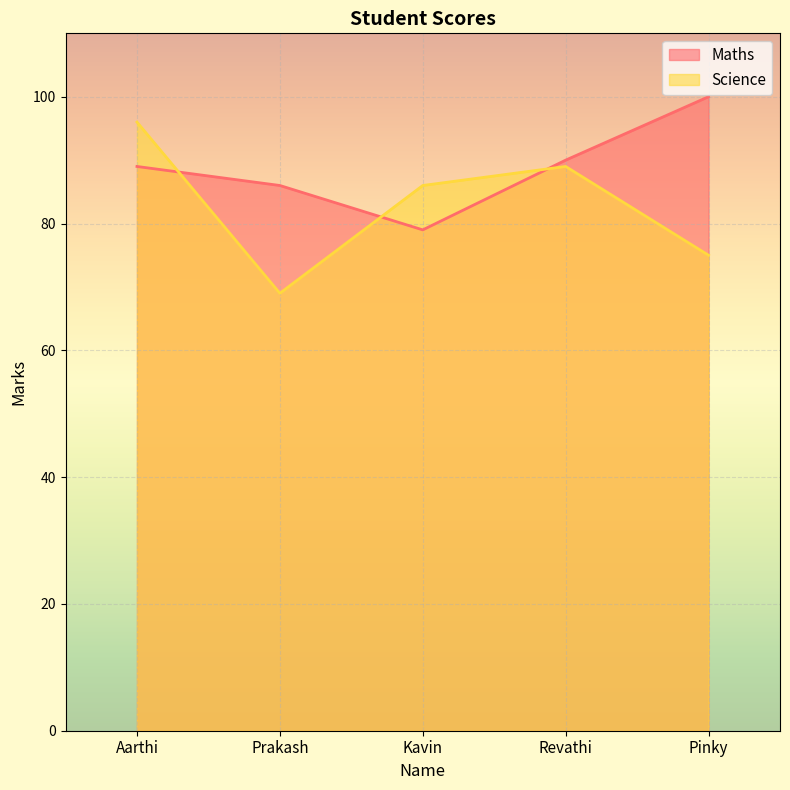

What are all the series names shown in the legend?

Maths, Science